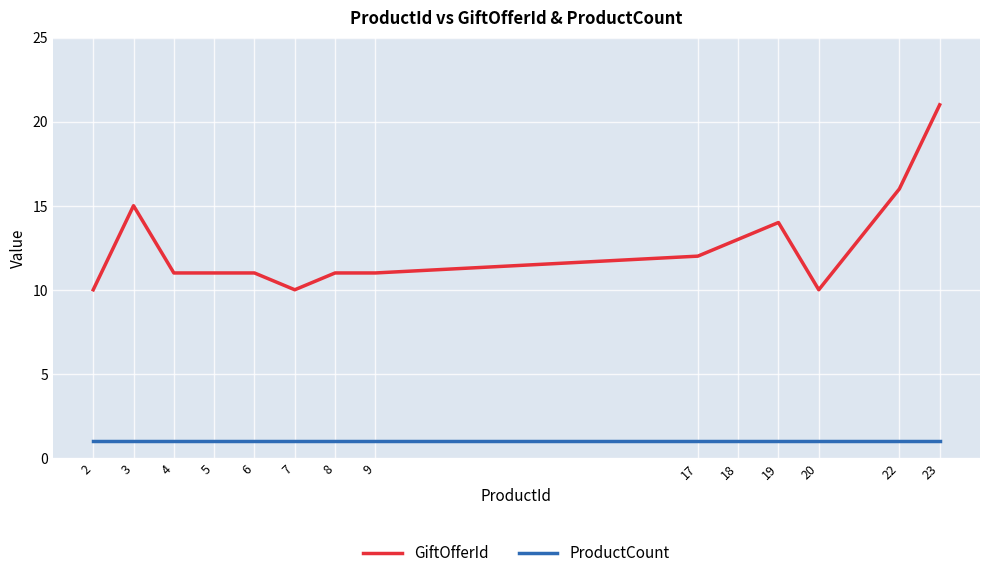

The value of ProductCount at 7 is 1. True or false?

True